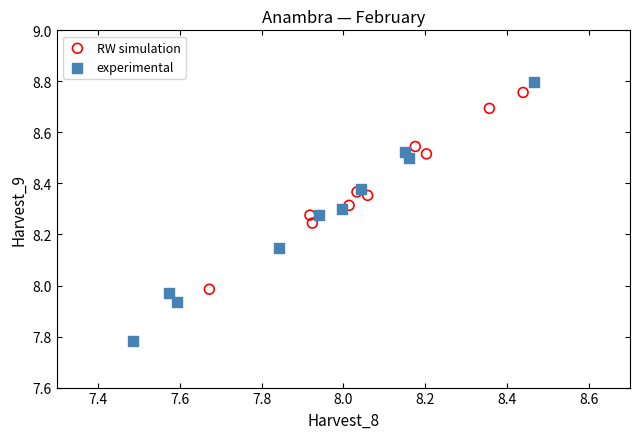

Which series reaches the minimum Y coordinate?

experimental